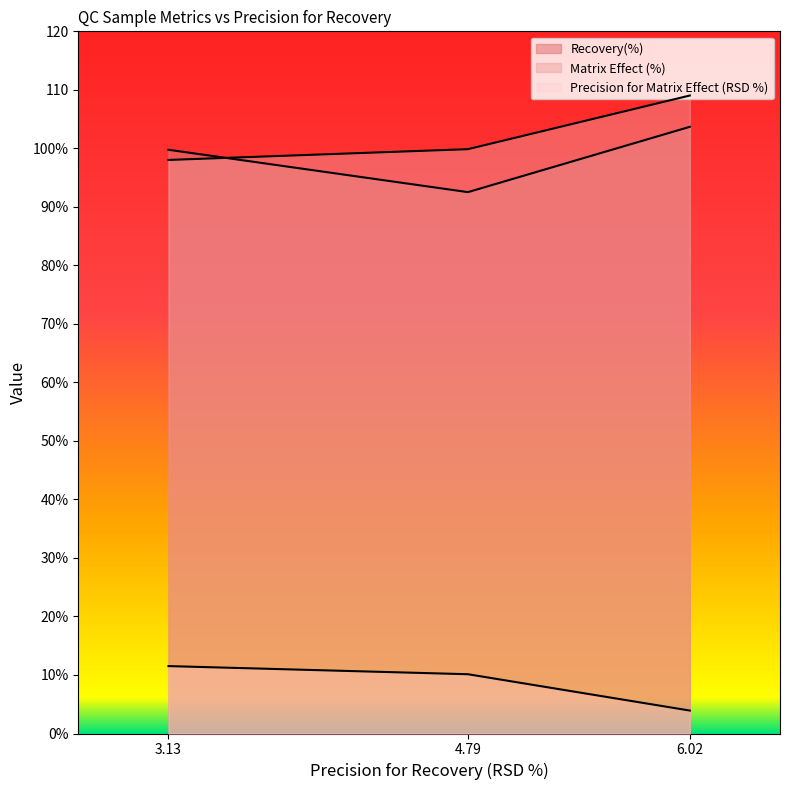

List the labels in order of Precision for Matrix Effect (RSD %) value, smallest first.

6.02, 4.79, 3.13